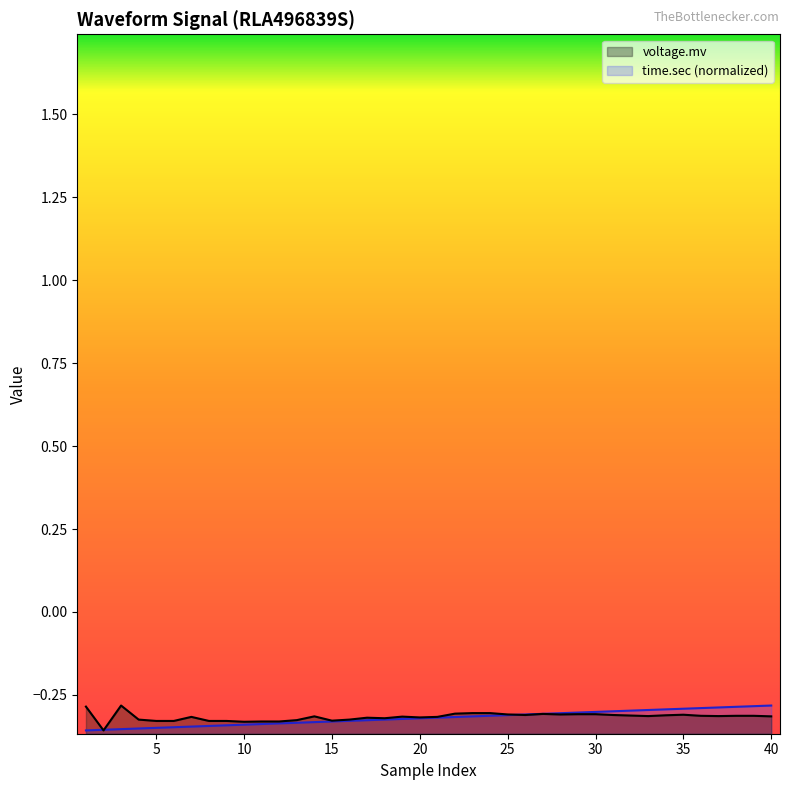

At which category does the chart reach its minimum across all series?

2